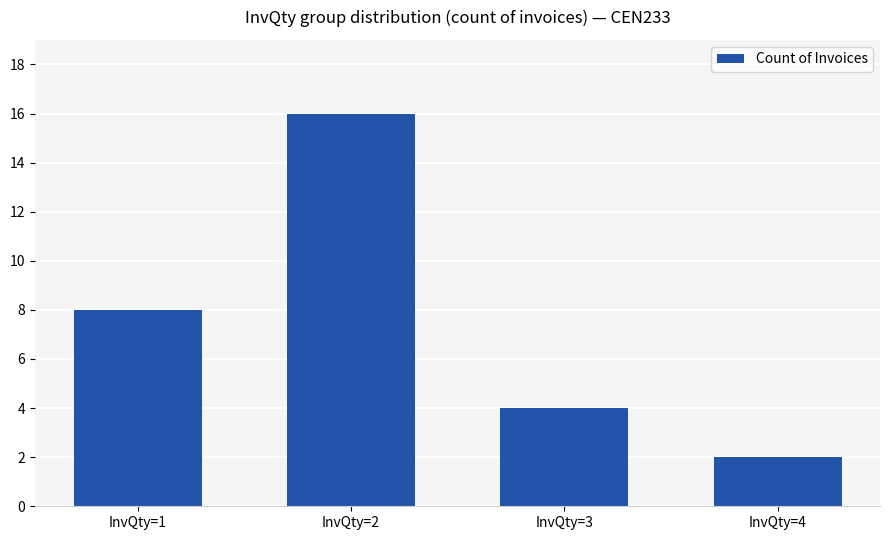

The chart shows a value of 4 at InvQty=3. True or false?

True